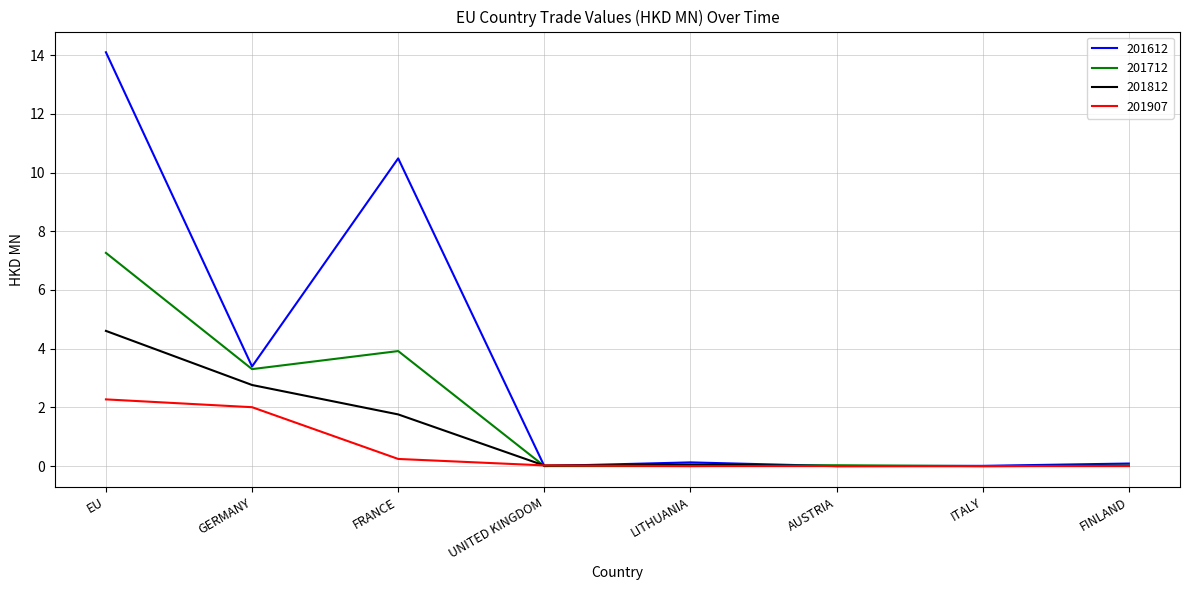

Which series has the largest range (max minus min)?

201612